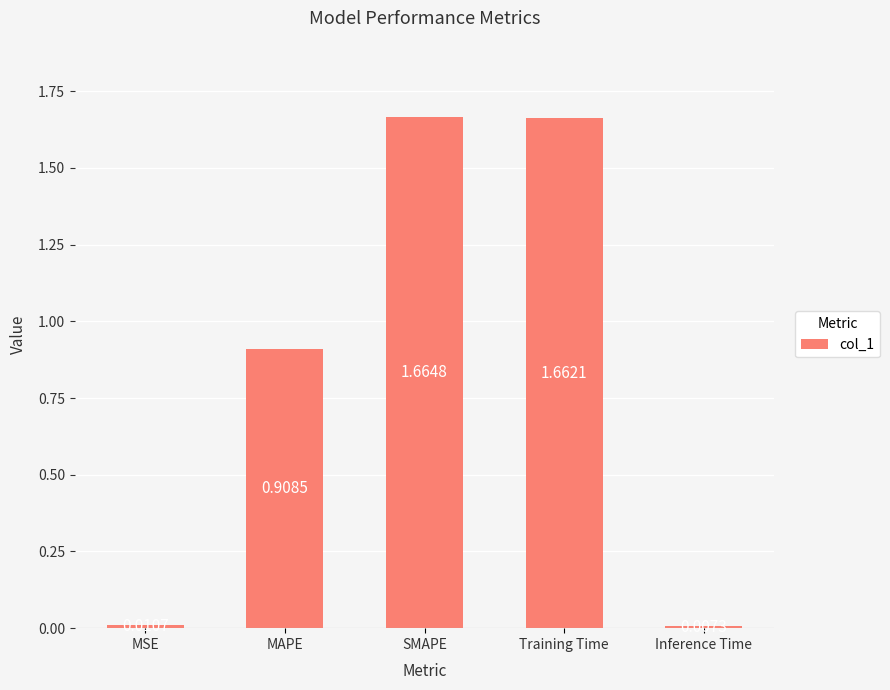

How many bars are there in total?

5